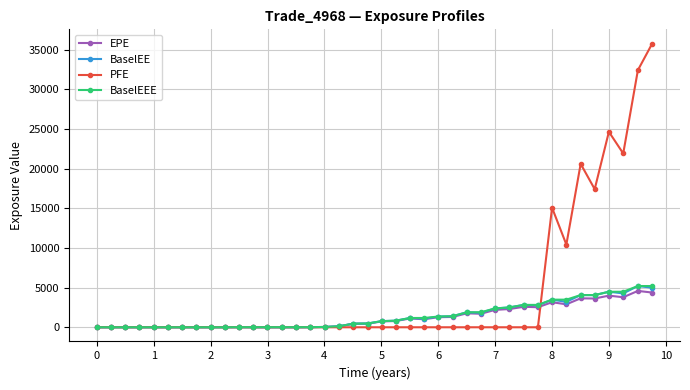

How many lines are shown in the chart?

4